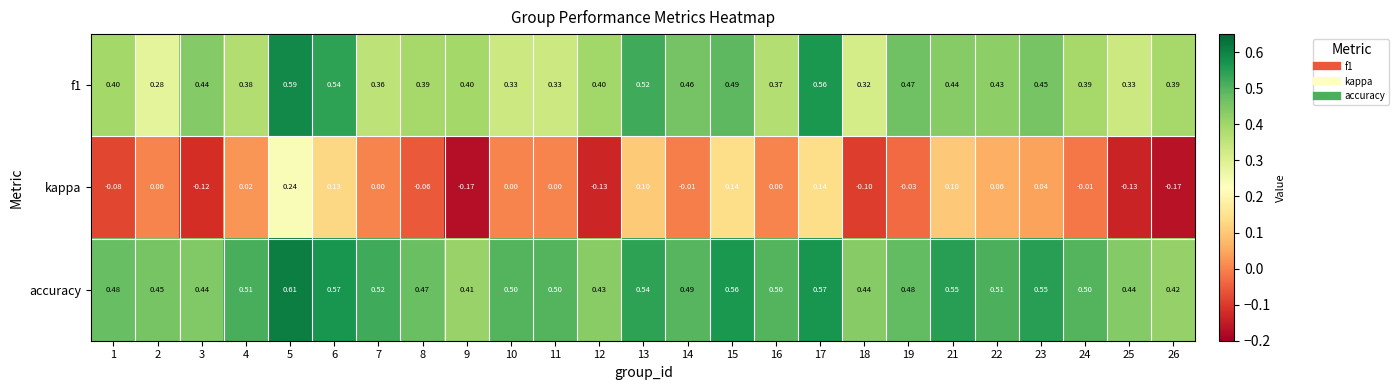

How many categories are shown in the chart?

25